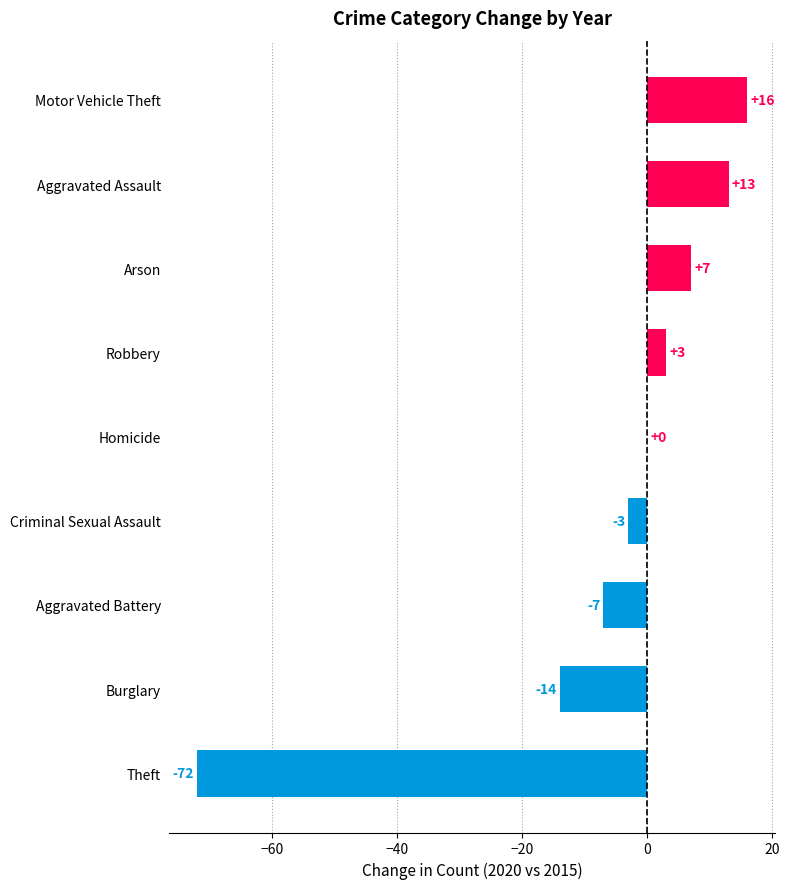

What is the sum of the values at Homicide and Arson?

7